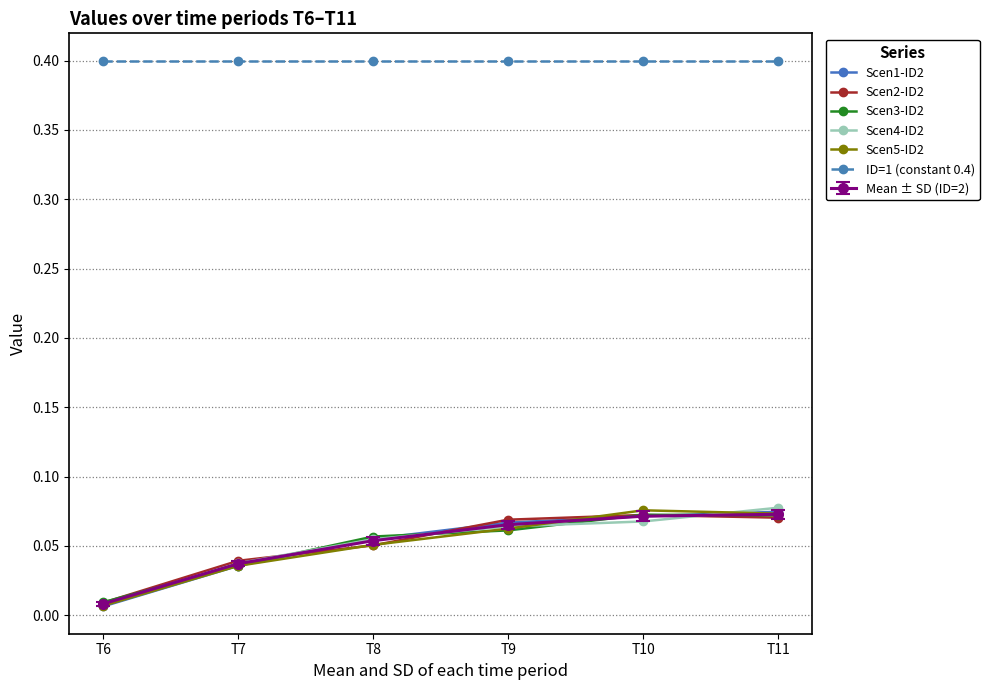

Is it true that ID=1 (constant 0.4) equals 0.6 at T11?

False